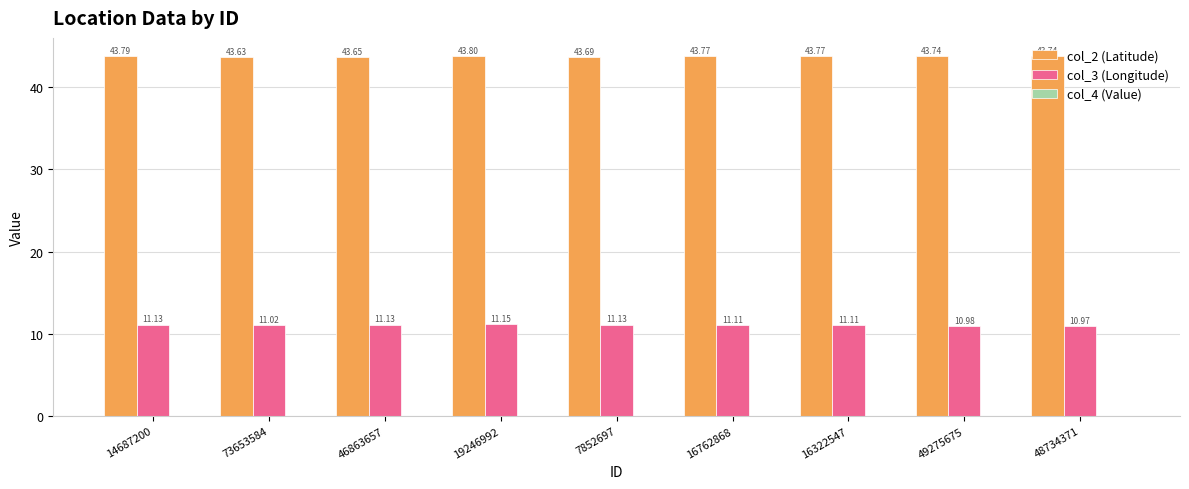

At which category is the sum across all series the highest?

19246992